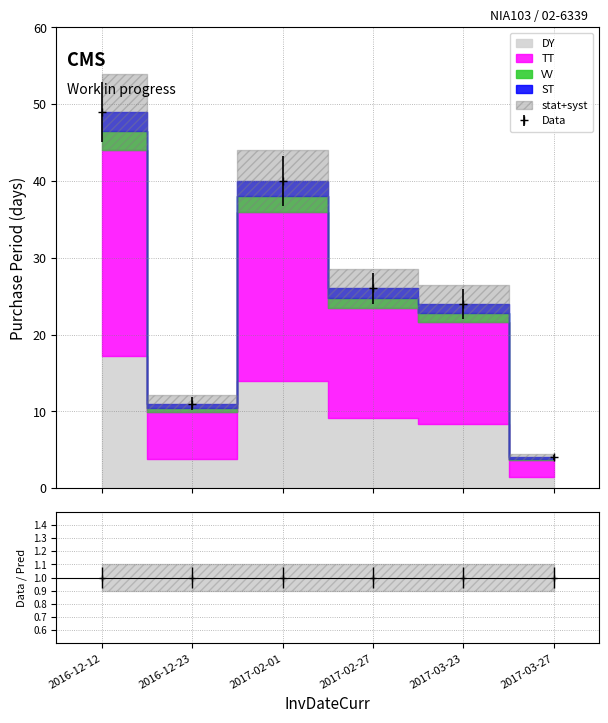

How many interior local peaks (higher than both neighbors) does the data have?

1